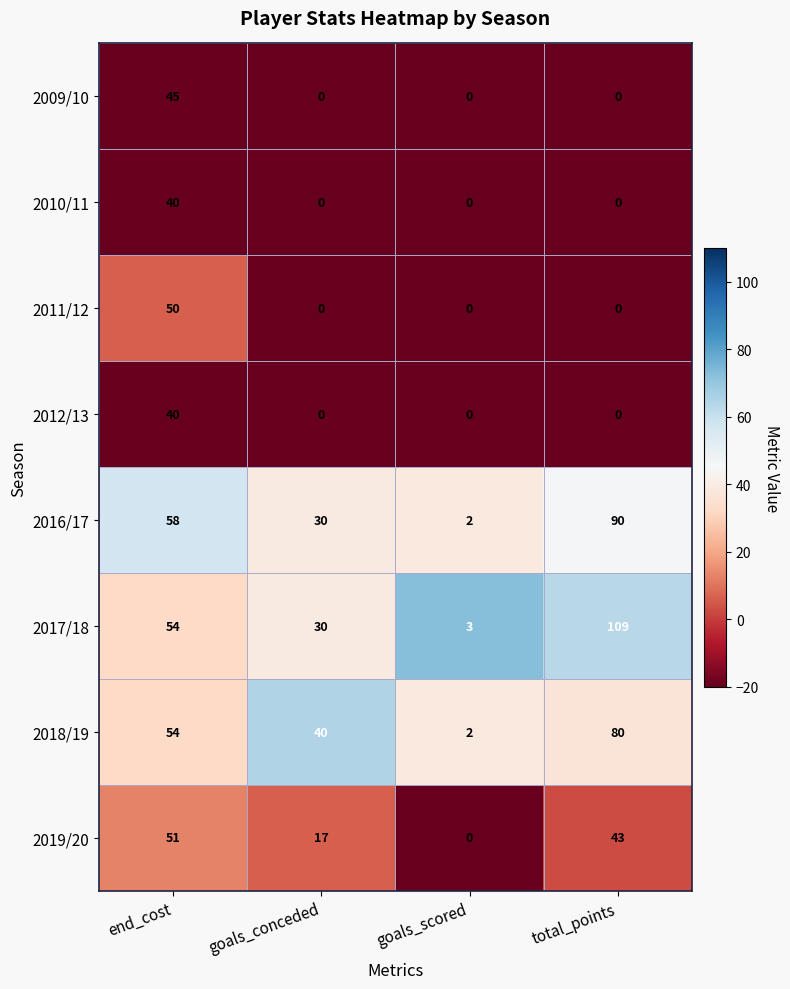

What is the average value of the 2009/10 series?

11